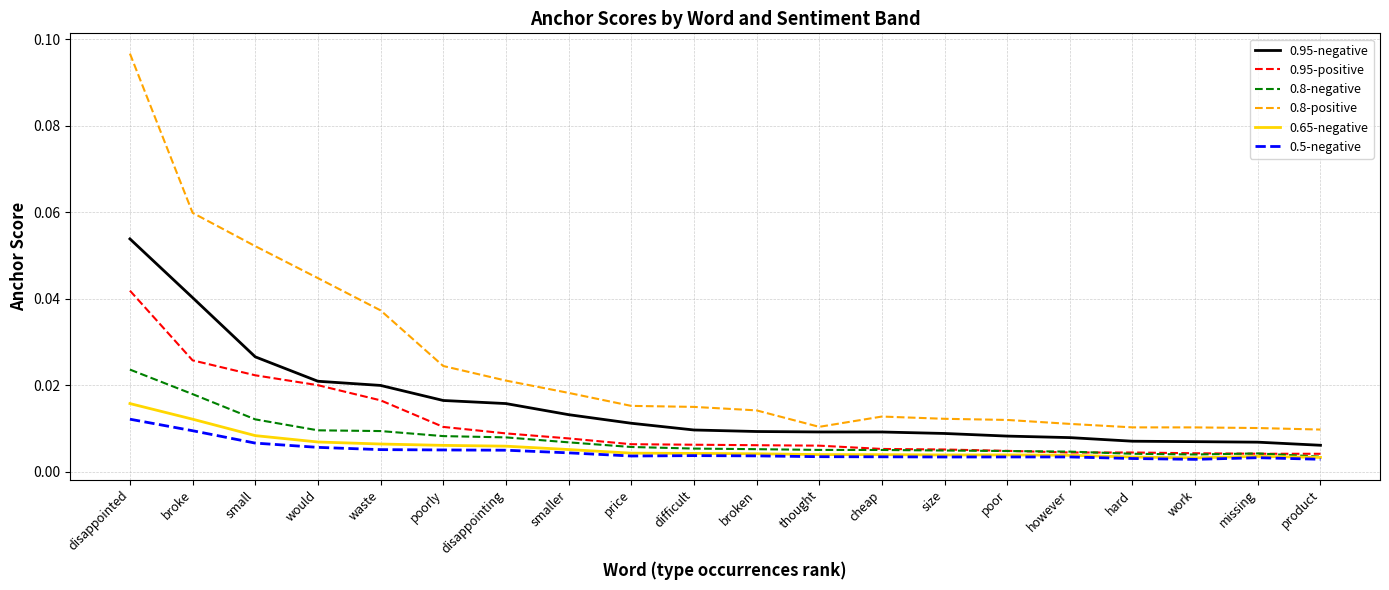

How many distinct data groups are displayed?

6